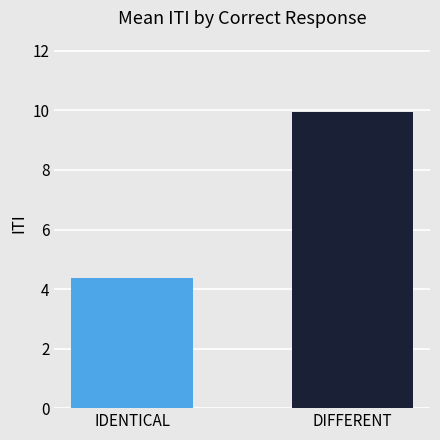

Rank the series by their average value, from highest to lowest.

DIFFERENT, IDENTICAL